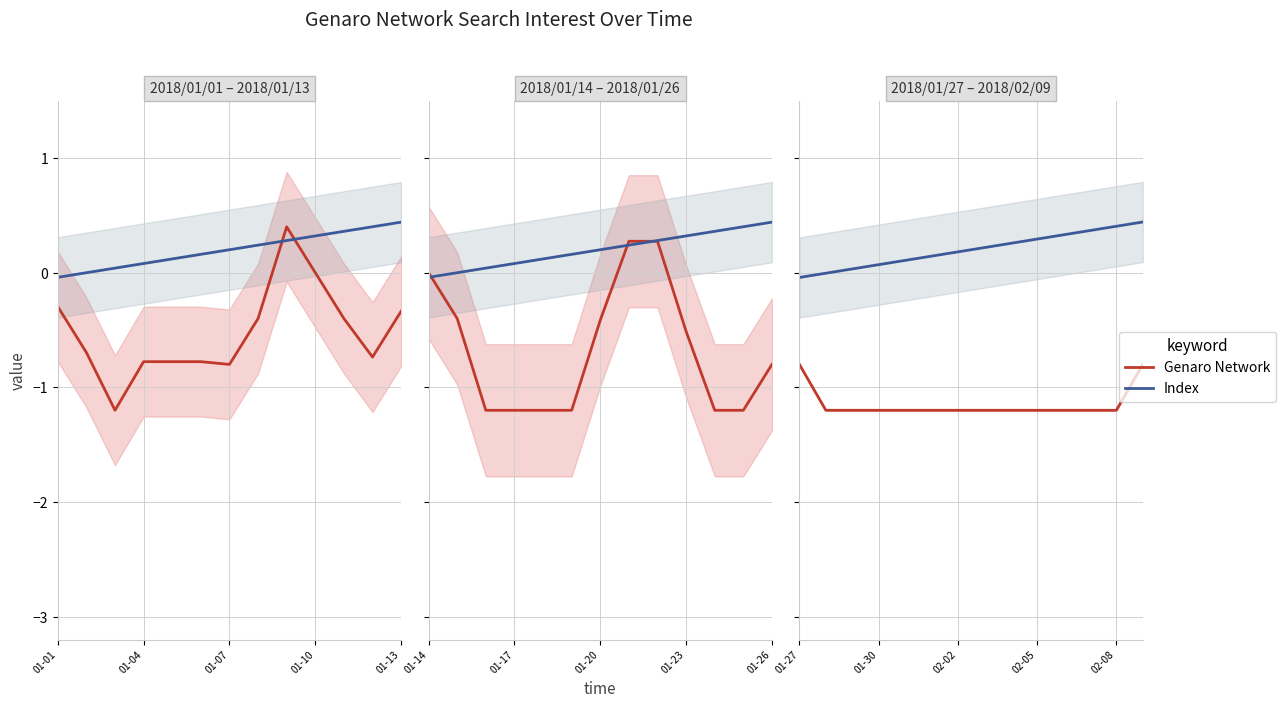

At 13, list the series in order from largest to smallest.

Index, Genaro Network